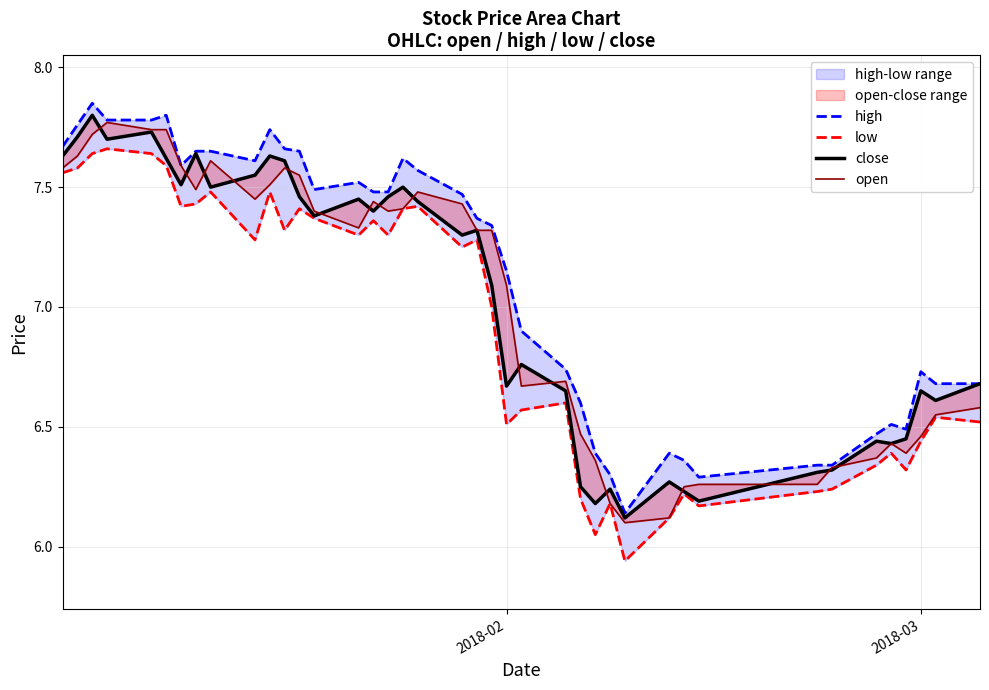

In close, how many points are lower than both neighbors (excluding endpoints)?

12